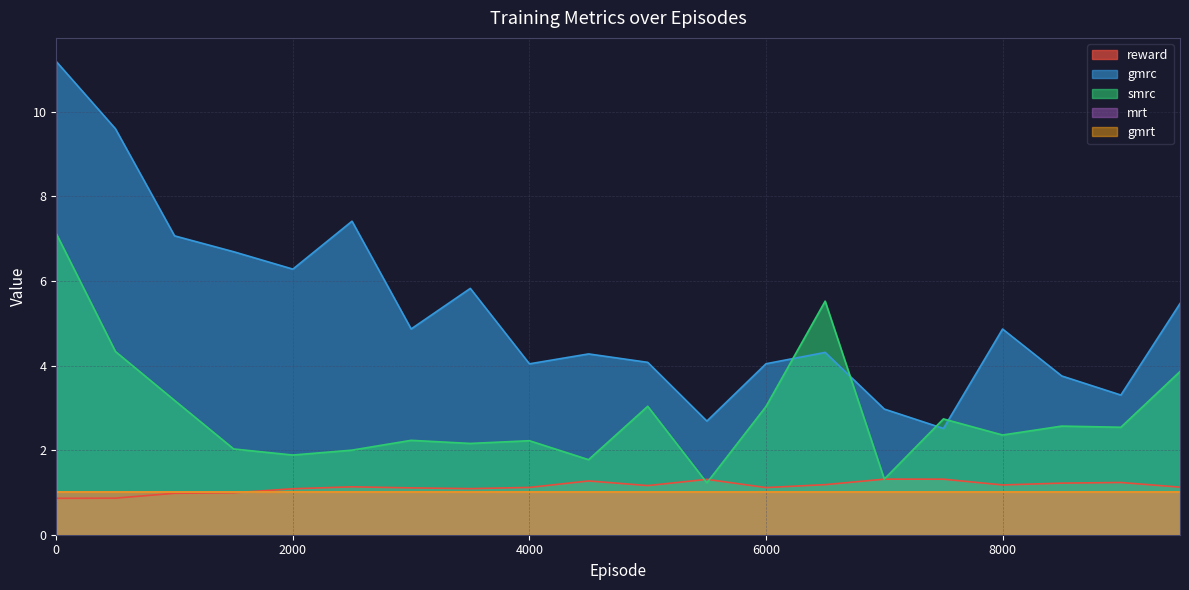

In reward, how many points are higher than both neighbors (excluding endpoints)?

5